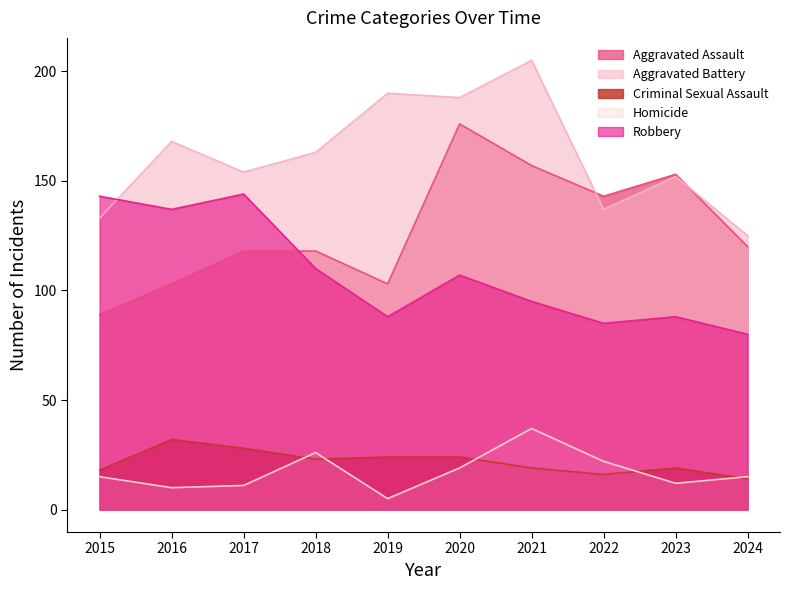

Count the number of data series in this chart.

5